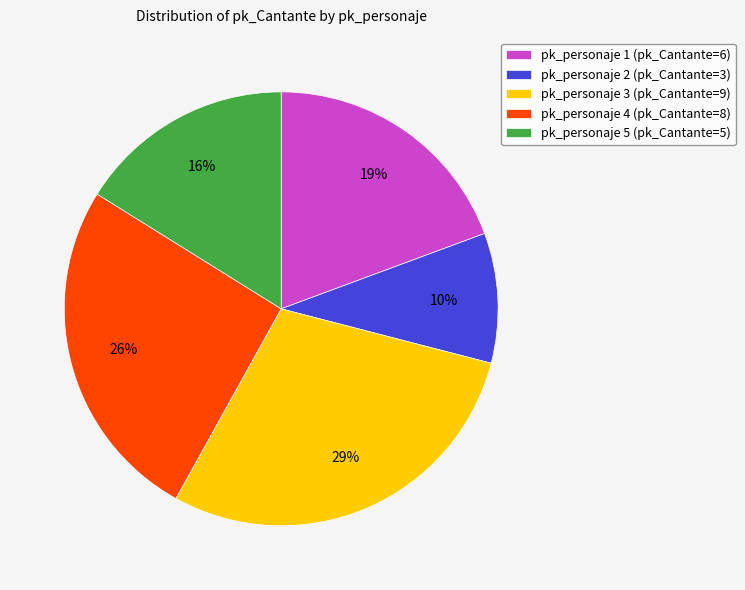

Count the number of slices in the pie.

5